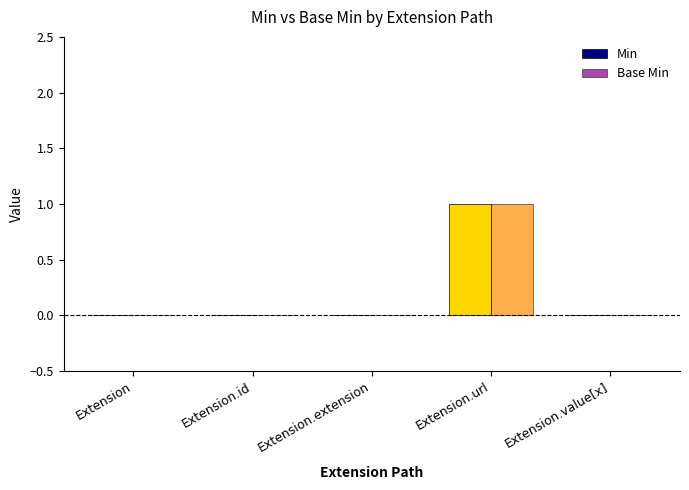

The value of Base Min at Extension.url is 1. True or false?

True